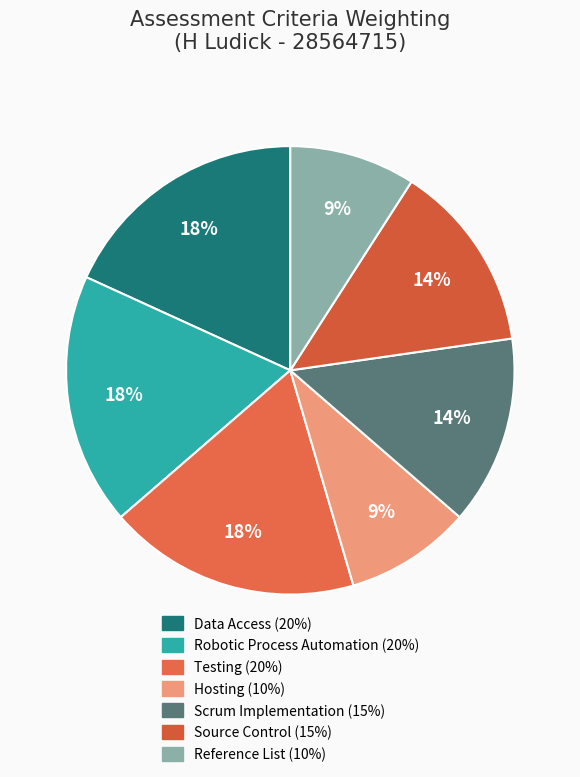

To the nearest percent, what portion does Scrum Implementation represent?

14%